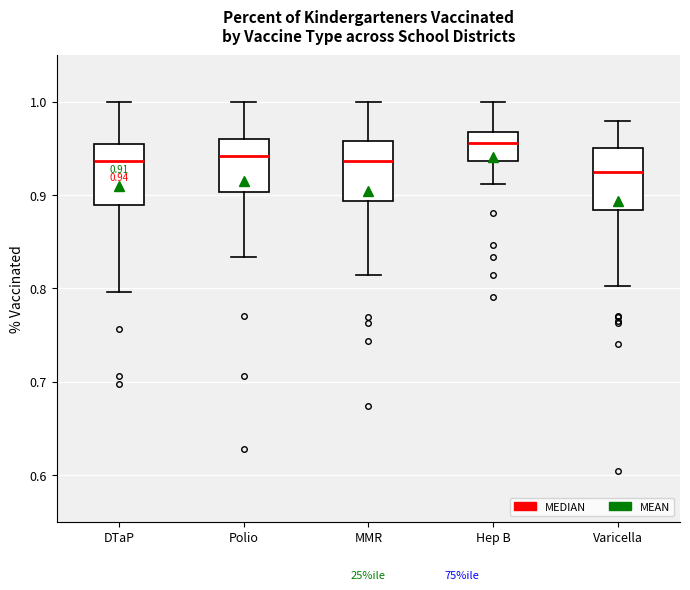

Which box's median line is the lowest?

Varicella